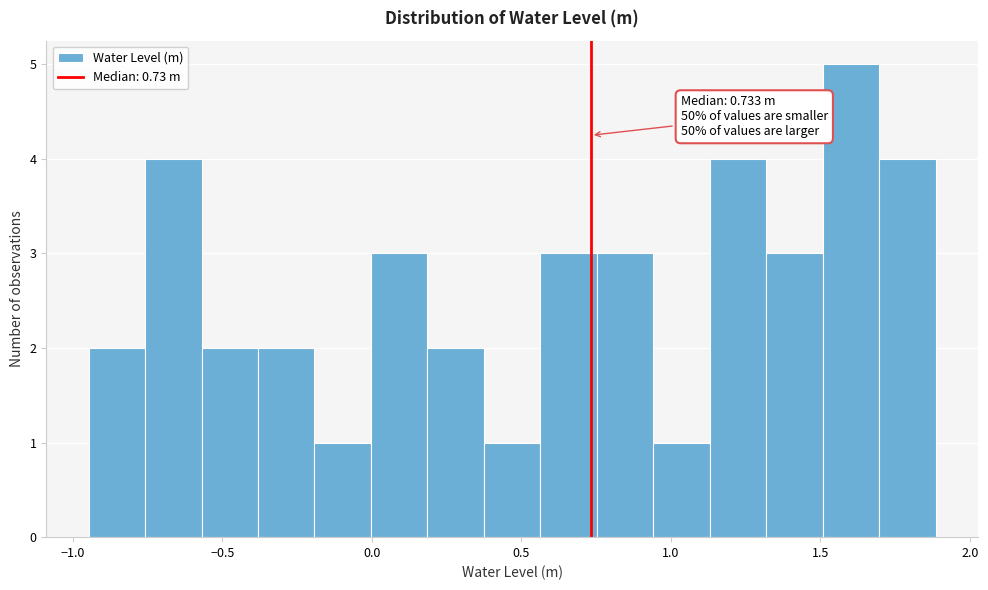

Around what value on the x-axis is the tallest bar? Give the approximate position of its centre, as read against the axis.

1.60